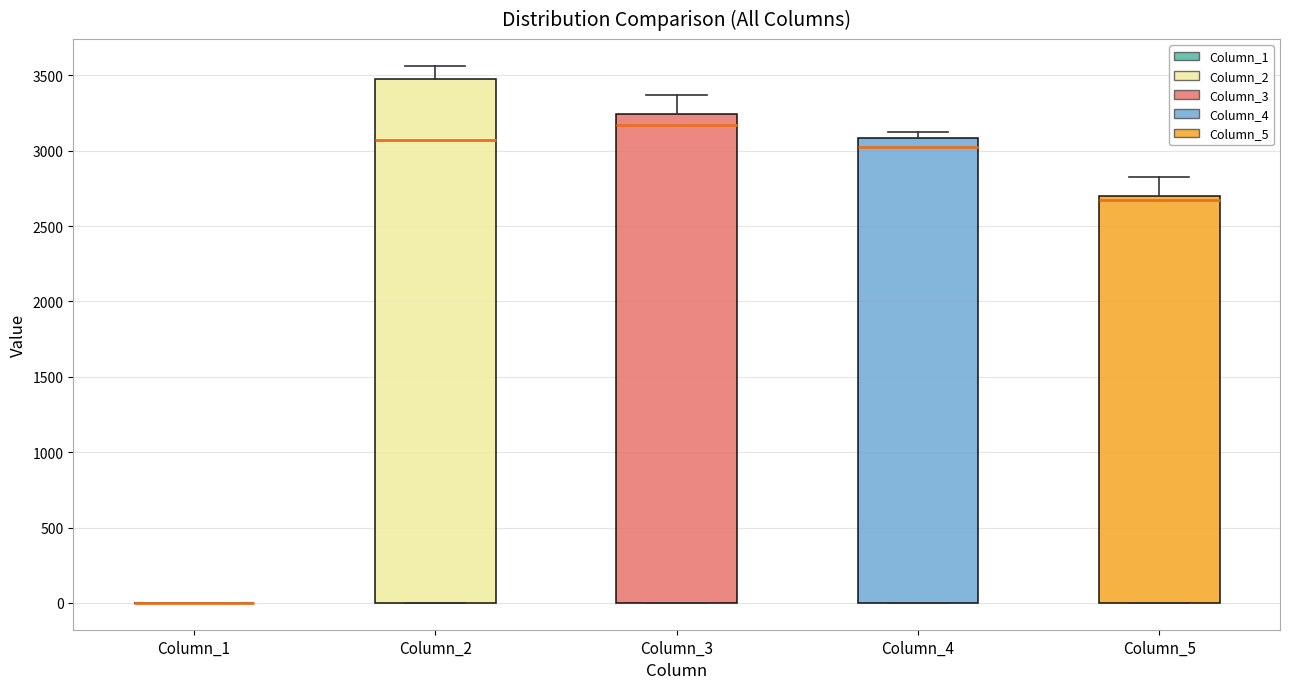

Where does the median line of the box for Column_5 sit on the y-axis? The values are not printed on the chart, so give them approximately, as read against the axis.

2650